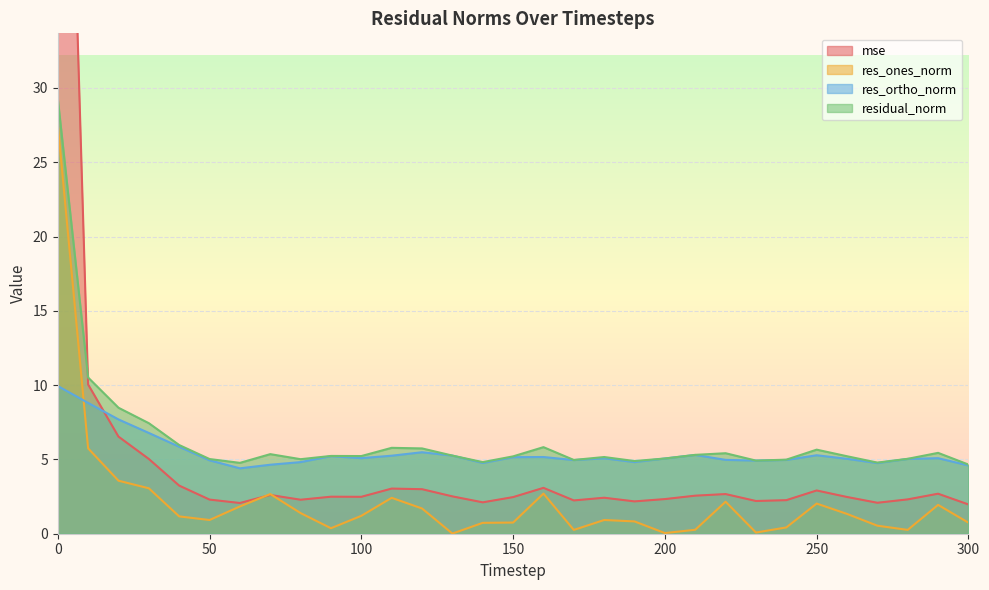

Reading left to right, what are all the values shown in this chart?

mse: 0=78.0	10=10.0	20=6.5	30=5.0	40=3.2	50=2.3	60=2.1	70=2.6	80=2.3	90=2.5	100=2.5	110=3.0	120=3.0	130=2.5	140=2.1	150=2.5	160=3.1	170=2.2	180=2.4	190=2.2	200=2.3	210=2.6	220=2.7	230=2.2	240=2.3	250=2.9	260=2.5	270=2.1	280=2.3	290=2.7	300=2.0
res_ones_norm: 0=27.5	10=5.7	20=3.6	30=3.1	40=1.2	50=0.9	60=1.8	70=2.7	80=1.4	90=0.4	100=1.2	110=2.4	120=1.7	130=0.0	140=0.7	150=0.8	160=2.7	170=0.3	180=0.9	190=0.8	200=0.0	210=0.3	220=2.2	230=0.1	240=0.4	250=2.0	260=1.3	270=0.5	280=0.3	290=1.9	300=0.7
res_ortho_norm: 0=9.9	10=8.8	20=7.7	30=6.8	40=5.9	50=4.9	60=4.4	70=4.6	80=4.8	90=5.2	100=5.1	110=5.3	120=5.5	130=5.3	140=4.8	150=5.2	160=5.2	170=5.0	180=5.1	190=4.8	200=5.1	210=5.3	220=5.0	230=4.9	240=5.0	250=5.3	260=5.0	270=4.8	280=5.0	290=5.1	300=4.6
residual_norm: 0=29.3	10=10.5	20=8.5	30=7.4	40=6.0	50=5.0	60=4.8	70=5.4	80=5.0	90=5.2	100=5.2	110=5.8	120=5.7	130=5.3	140=4.8	150=5.2	160=5.8	170=5.0	180=5.2	190=4.9	200=5.1	210=5.3	220=5.4	230=4.9	240=5.0	250=5.7	260=5.2	270=4.8	280=5.0	290=5.4	300=4.7